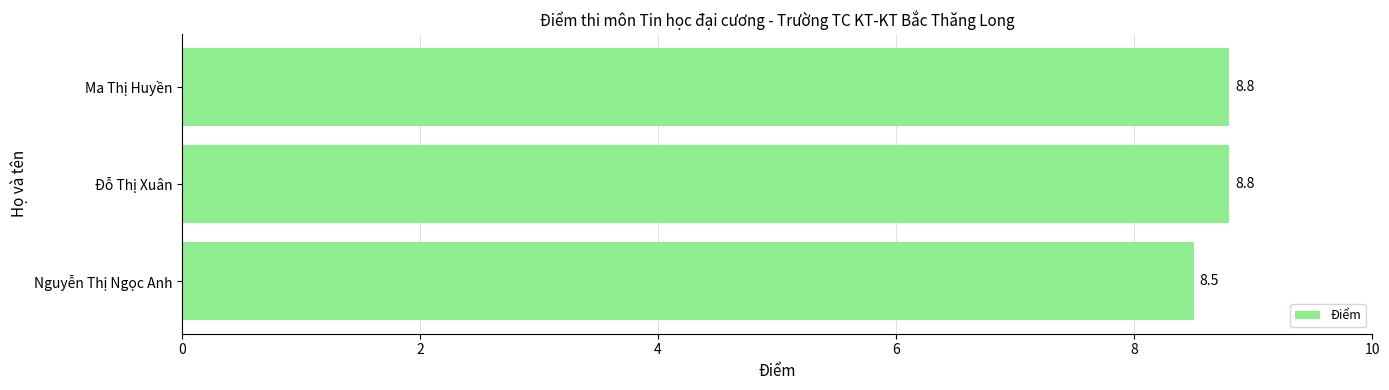

What is the difference between the second highest and minimum values?

0.3